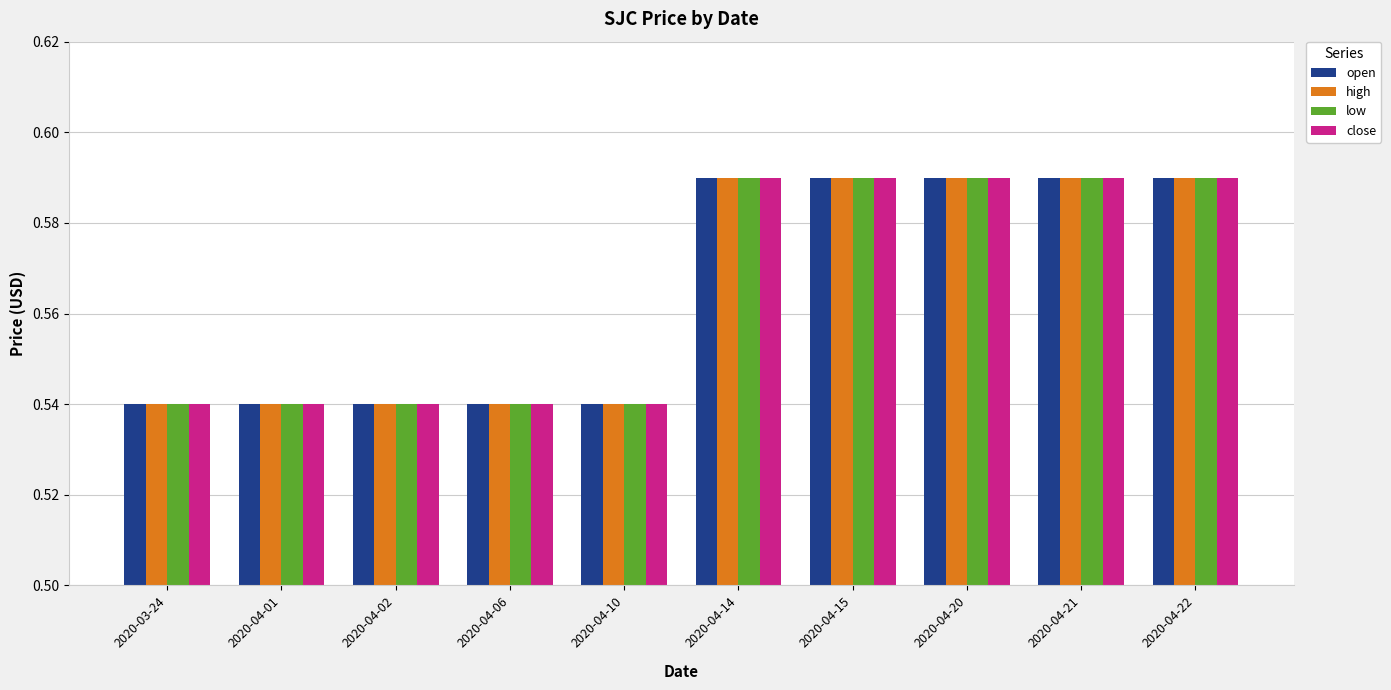

The open series shows 0.3 at 2020-04-01. True or false?

False